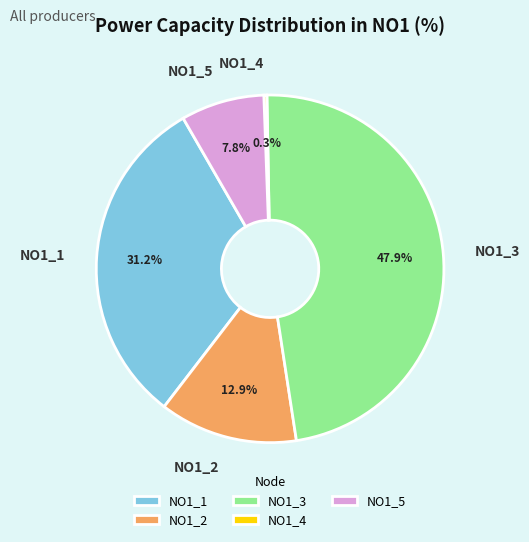

True or false: NO1_1 accounts for 19% of the total.

False